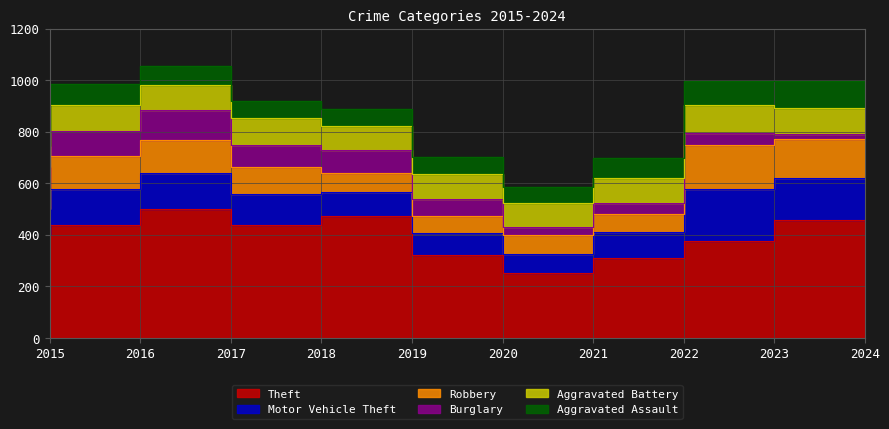

What is the difference between the Burglary values at 2018 and 2016?

14